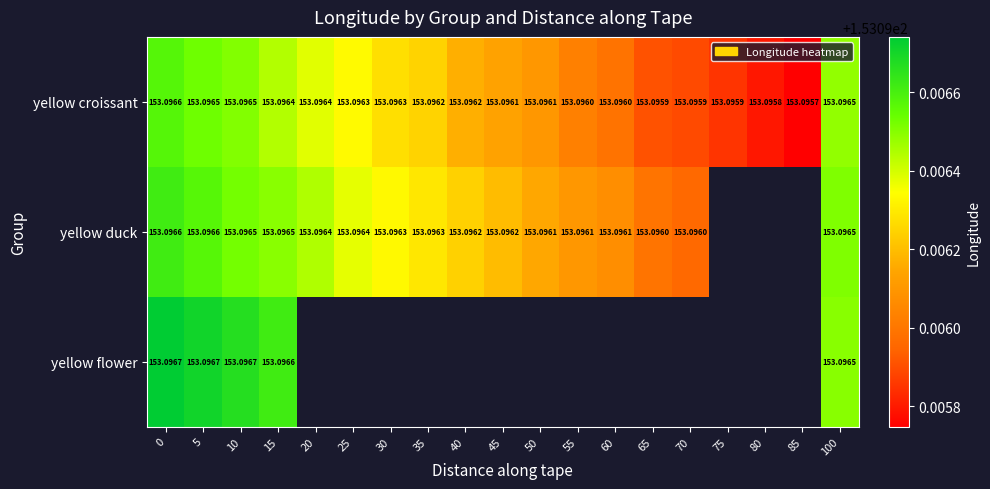

Which series has the largest total across all categories?

yellow croissant